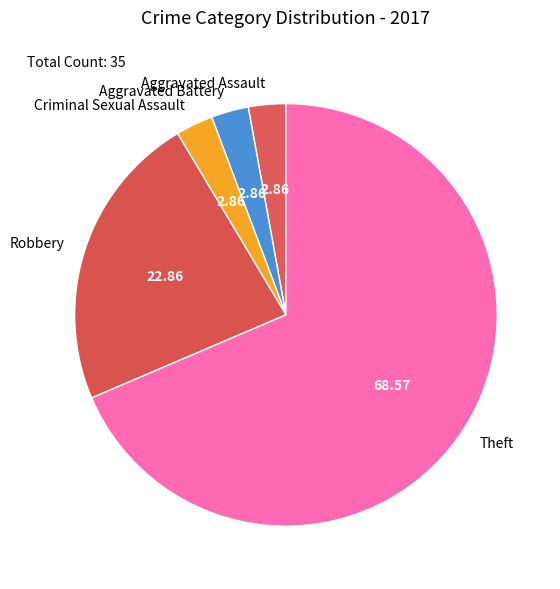

Does any single category account for the majority?

Yes